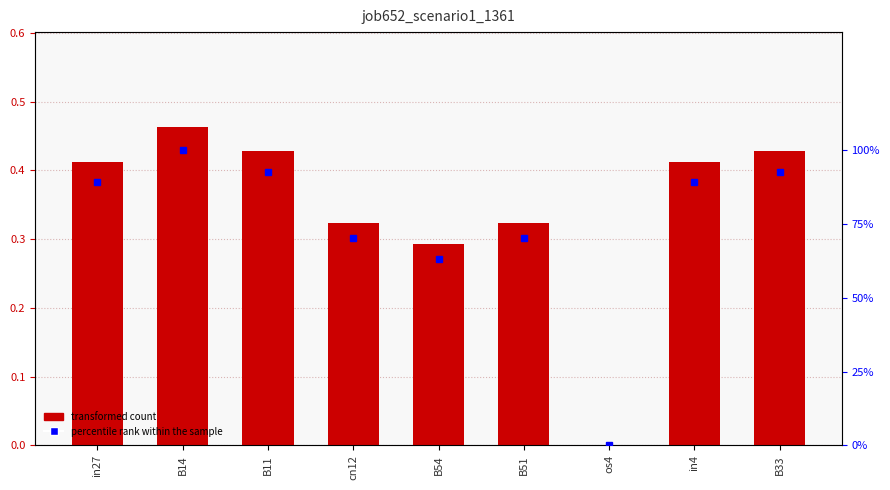

Which series changed the most between cn12 and os4?

percentile rank within the sample